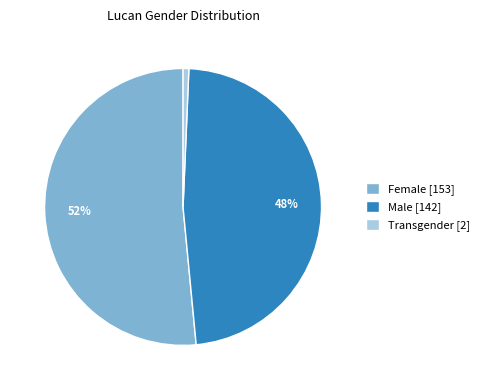

Is it true that Female is 52% of the pie?

True